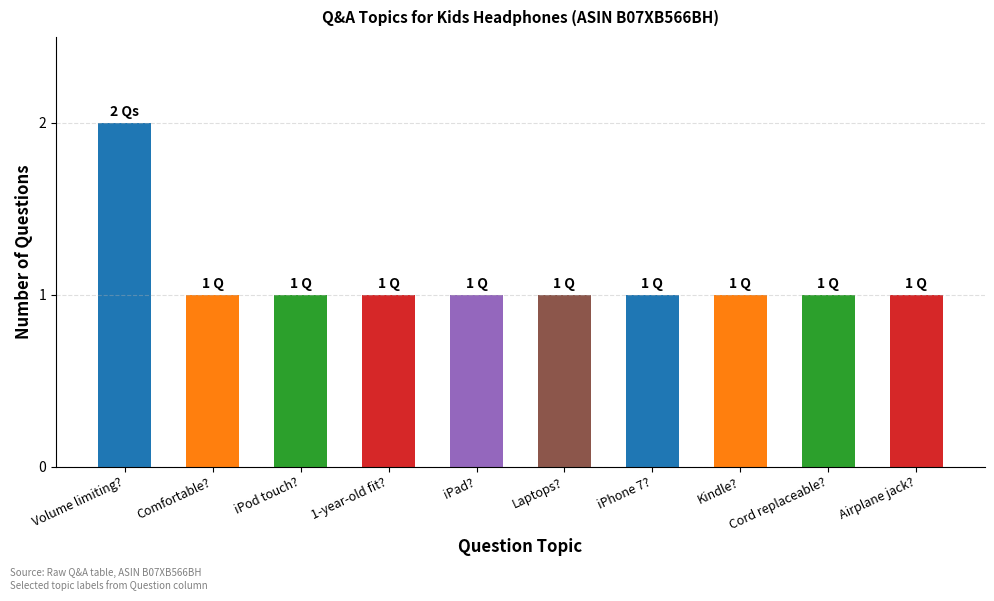

Between Cord replaceable? and Volume limiting?, which is larger?

Volume limiting?